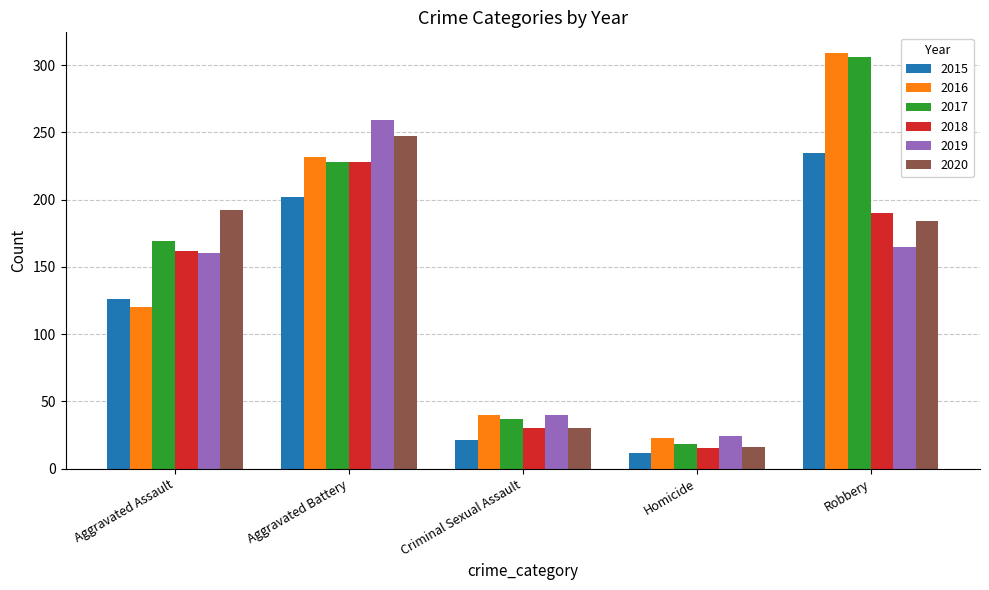

Where is 2019 nearest to the value 141?

Aggravated Assault